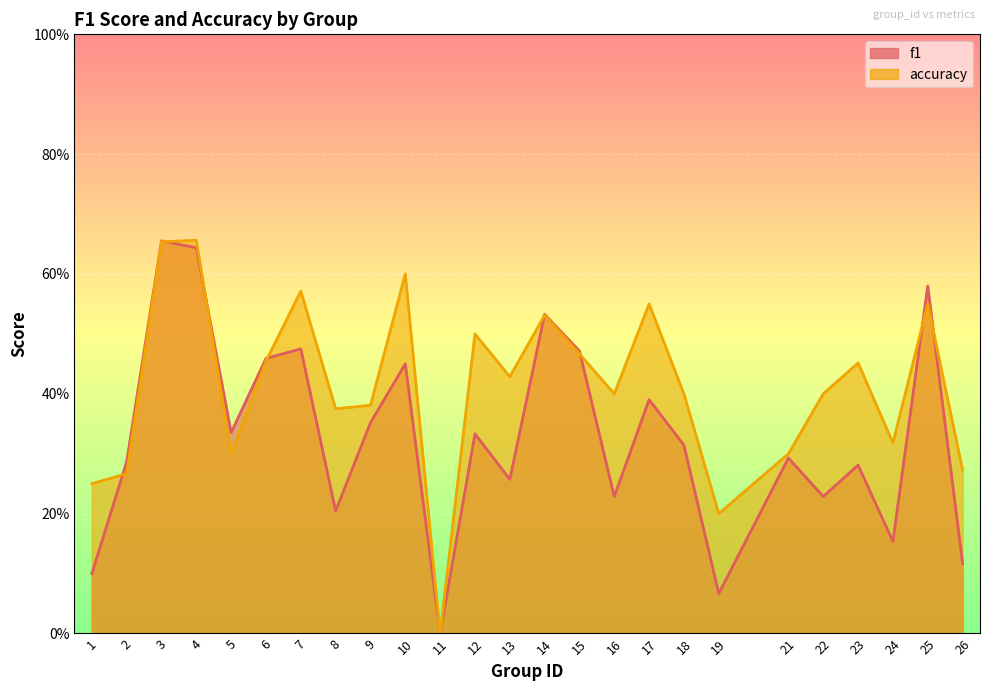

List the labels in order of accuracy value, smallest first.

11, 19, 1, 2, 26, 5, 21, 24, 8, 9, 16, 18, 22, 13, 23, 6, 15, 12, 14, 17, 25, 7, 10, 3, 4